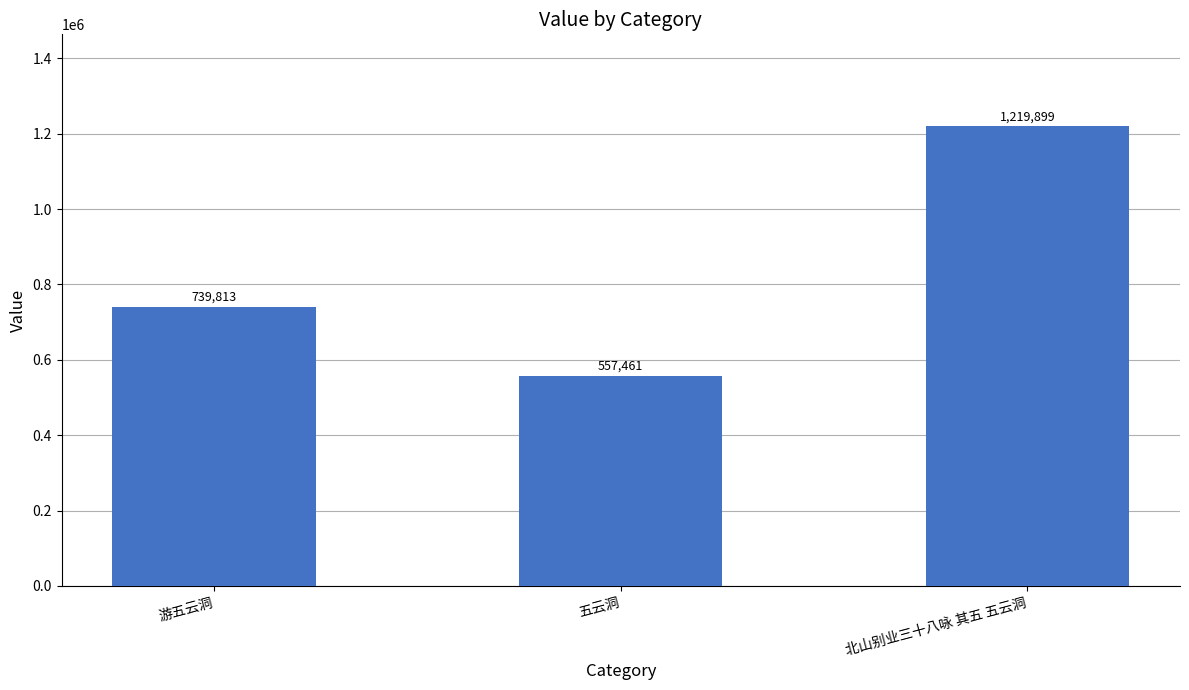

How many data points are less than 739813?

1